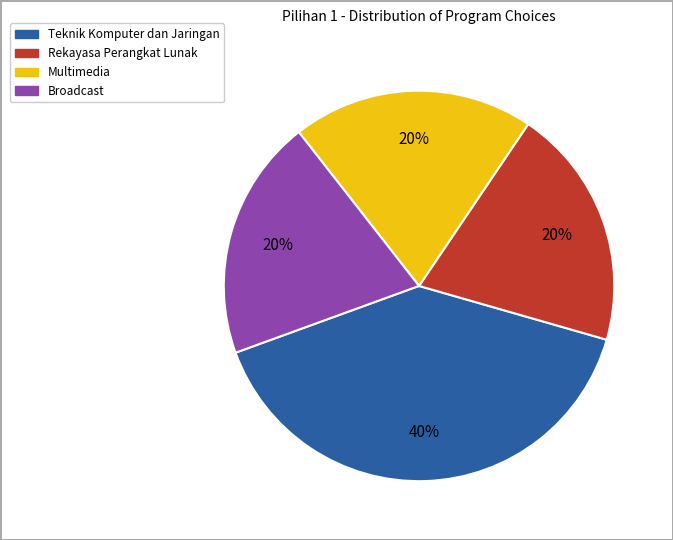

How many segments does this pie chart have?

4